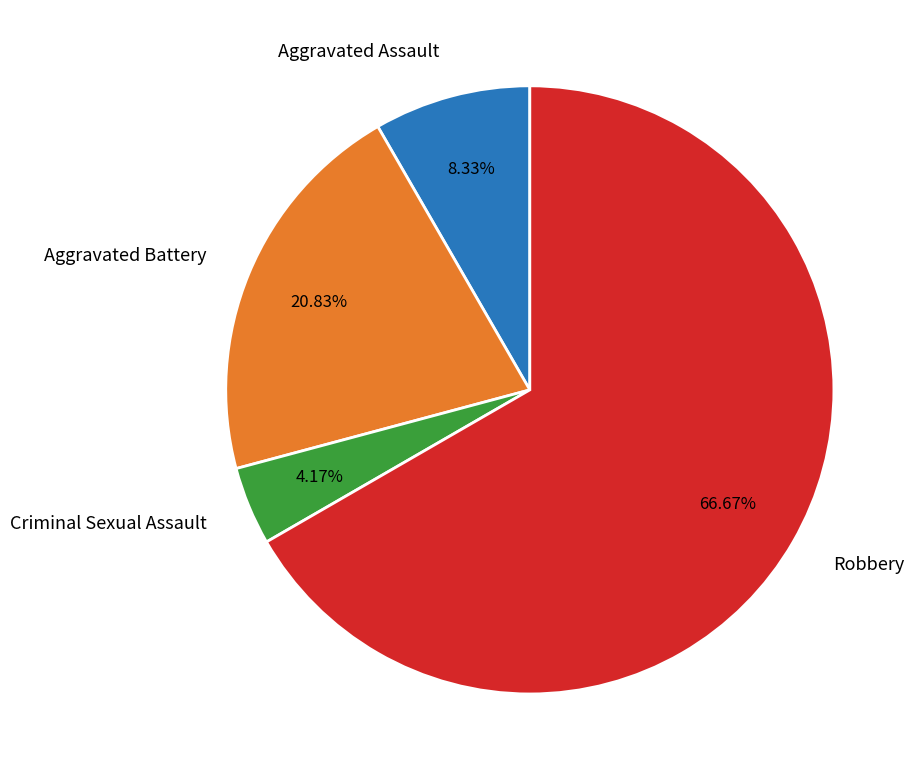

Combined, what portion of the pie is Robbery and Criminal Sexual Assault?

70.8%